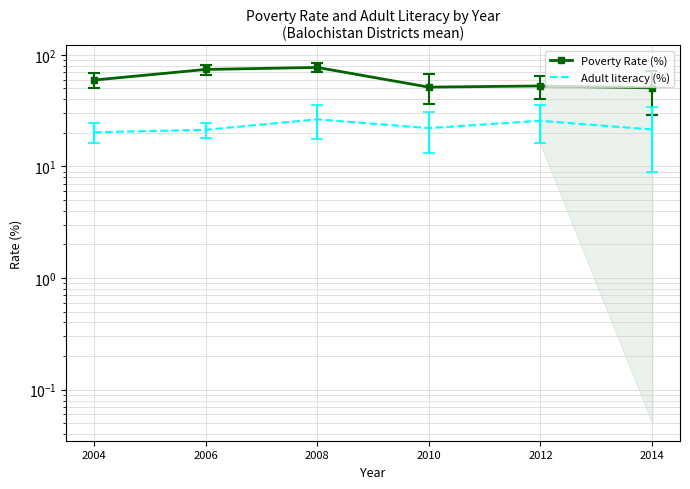

Rank the categories by Poverty Rate (%) value from lowest to highest.

2014, 2010, 2012, 2004, 2006, 2008